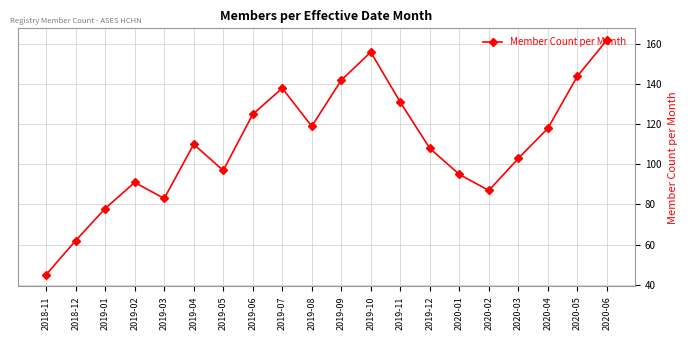

At which label is the value closest to 103?

2020-03